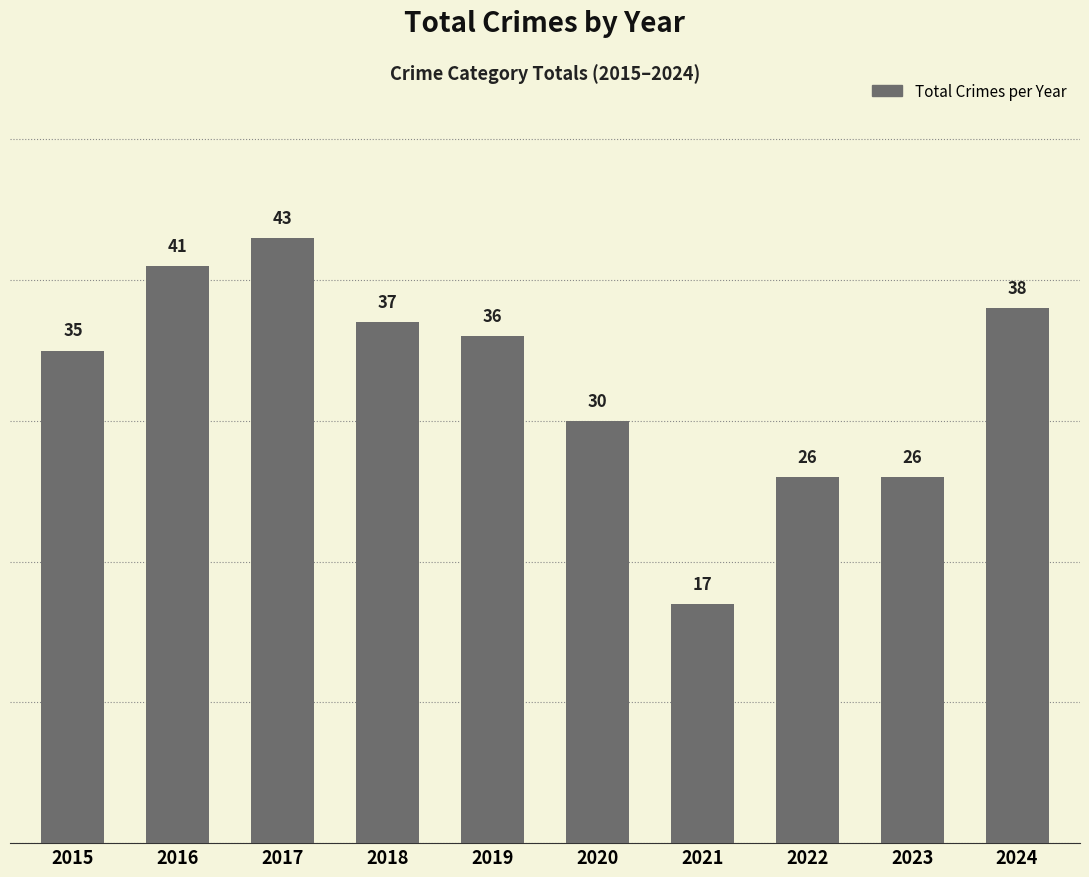

Does the chart contain any negative values?

No